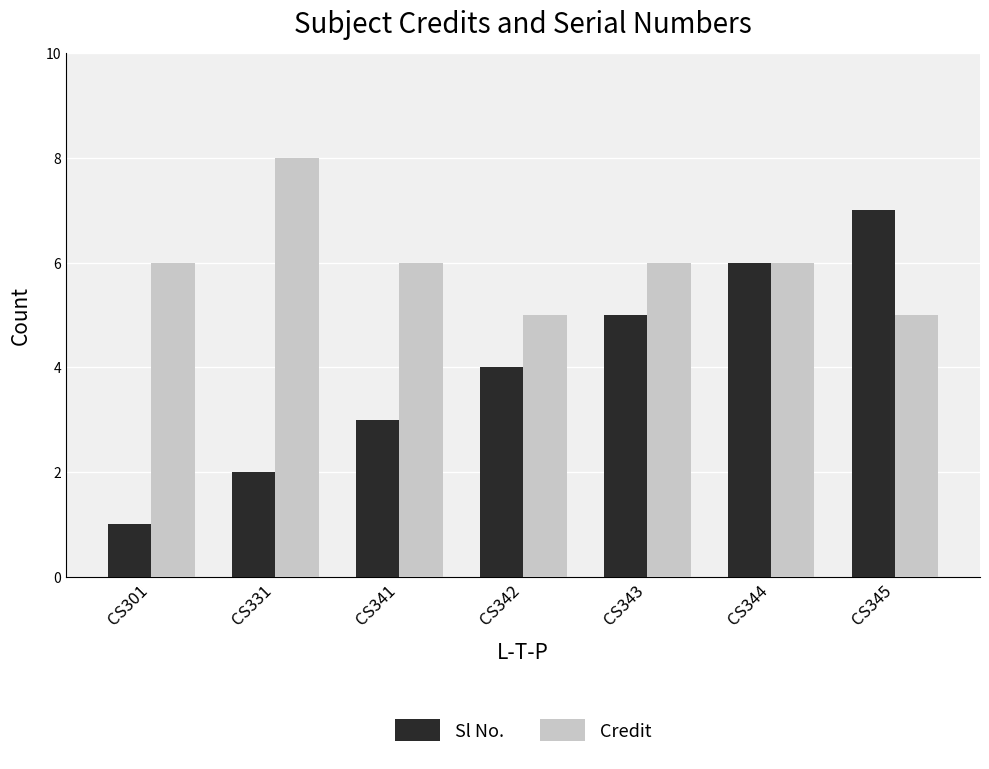

Reading right to left, transcribe all the data shown in this chart.

Sl No.: 7	6	5	4	3	2	1
Credit: 5	6	6	5	6	8	6